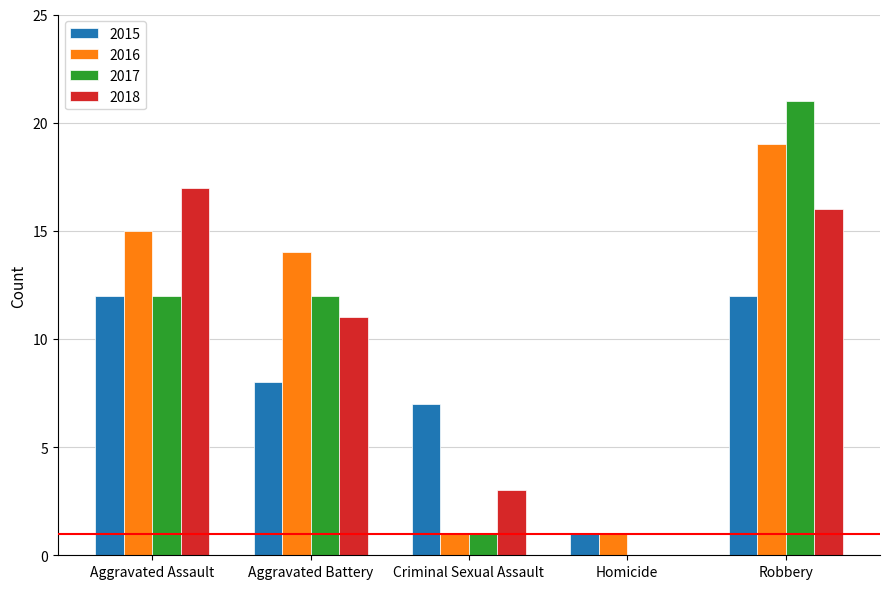

What is the total value across all series at Aggravated Battery?

45